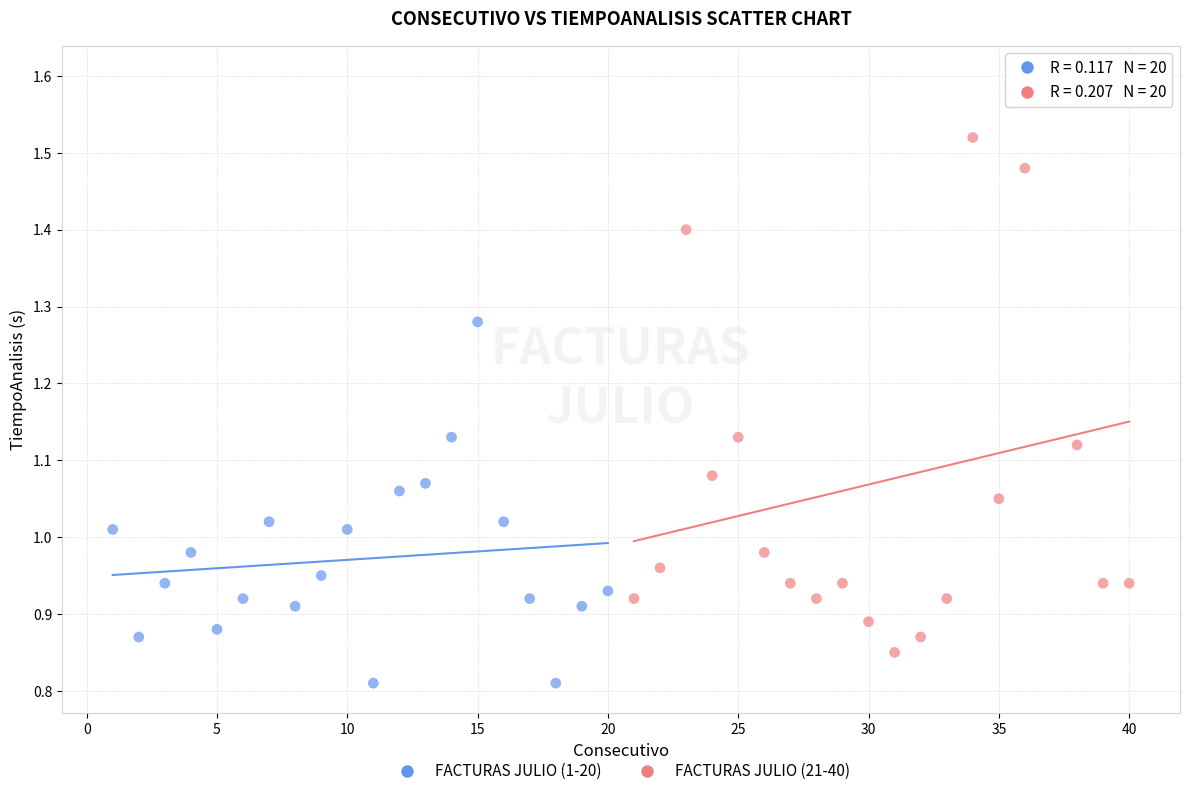

Which series has the widest spread of Y values?

FACTURAS JULIO (21-40)